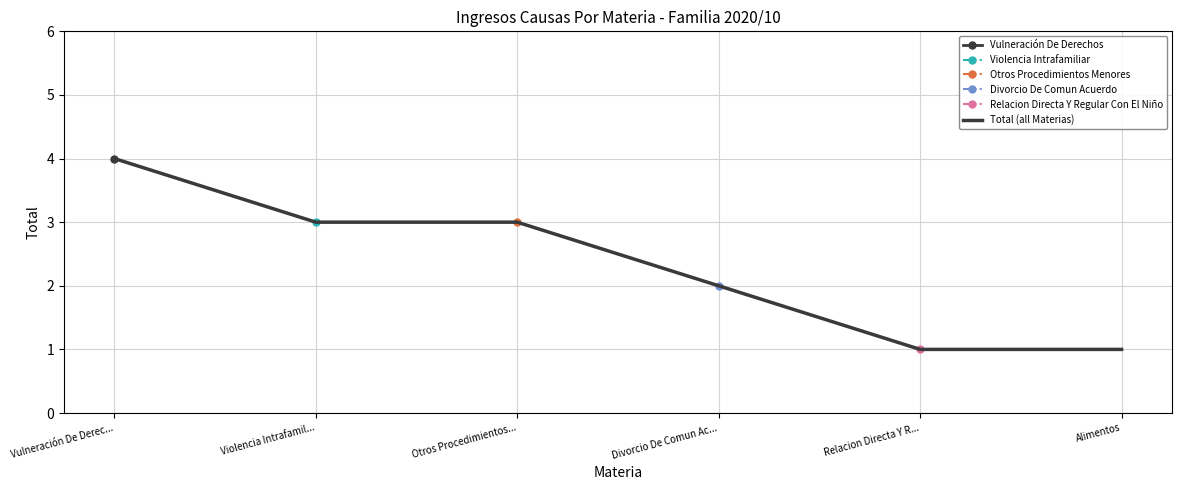

What is the minimum value shown in the chart?

1.0